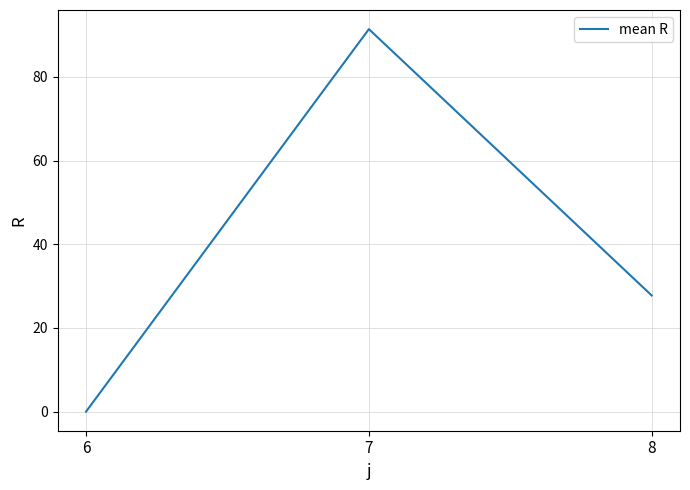

What is the change in value from 6 to 8?

+27.8